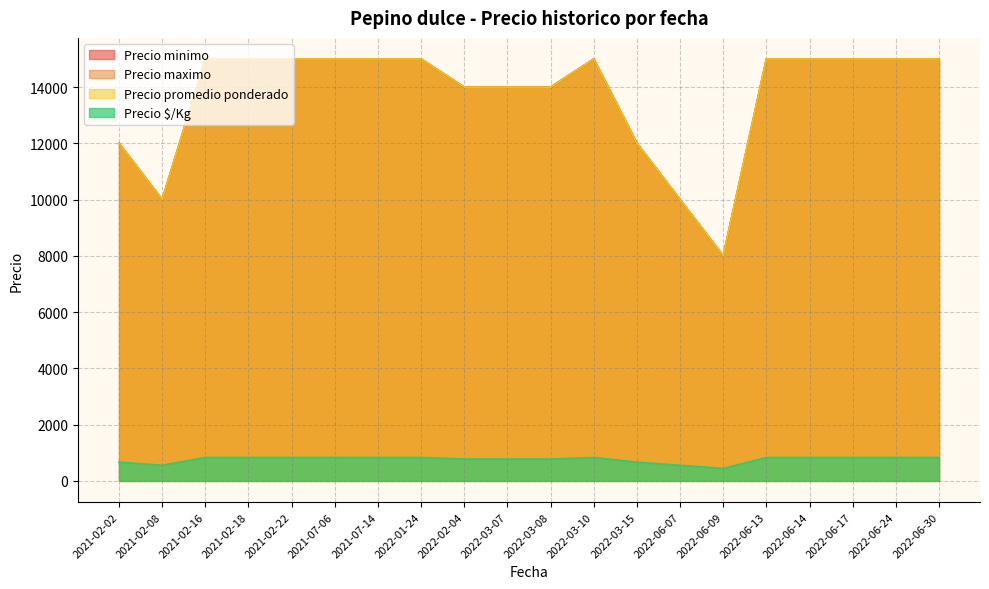

At which category does the chart reach its minimum across all series?

2022-06-09